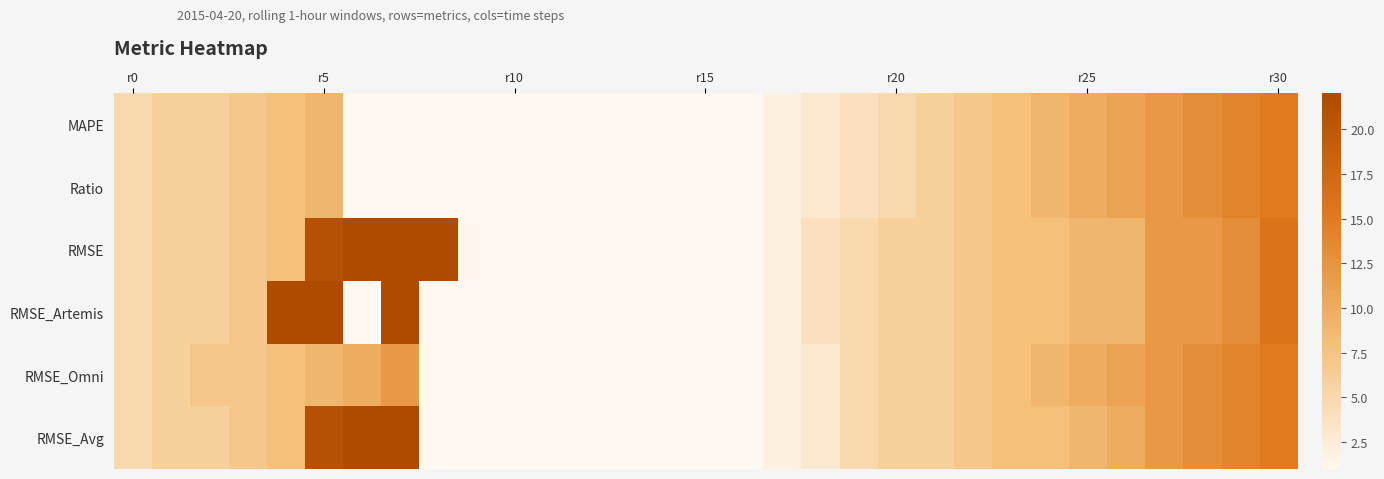

Reading left to right, extract all data points from this chart.

MAPE: 5	6	6	7	8	9	1	1	1	1	1	1	1	1	1	1	1	2	3	4	5	6	7	8	9	10	11	12	13	14	15
Ratio: 5	6	6	7	8	9	1	1	1	1	1	1	1	1	1	1	1	2	3	4	5	6	7	8	9	10	11	12	13	14	15
RMSE: 5	6	6	7	8	21	22	22	22	1	1	1	1	1	1	1	1	2	4	5	6	6	7	8	8	9	9	12	12	13	16
RMSE_Artemis: 5	6	6	7	22	22	1	22	1	1	1	1	1	1	1	1	1	2	4	5	6	6	7	8	8	9	9	12	12	13	16
RMSE_Omni: 5	6	7	7	8	9	10	12	1	1	1	1	1	1	1	1	1	2	3	5	6	6	7	8	9	10	11	12	13	14	15
RMSE_Avg: 5	6	6	7	8	21	22	22	1	1	1	1	1	1	1	1	1	2	3	5	6	6	7	8	8	9	10	12	13	14	15